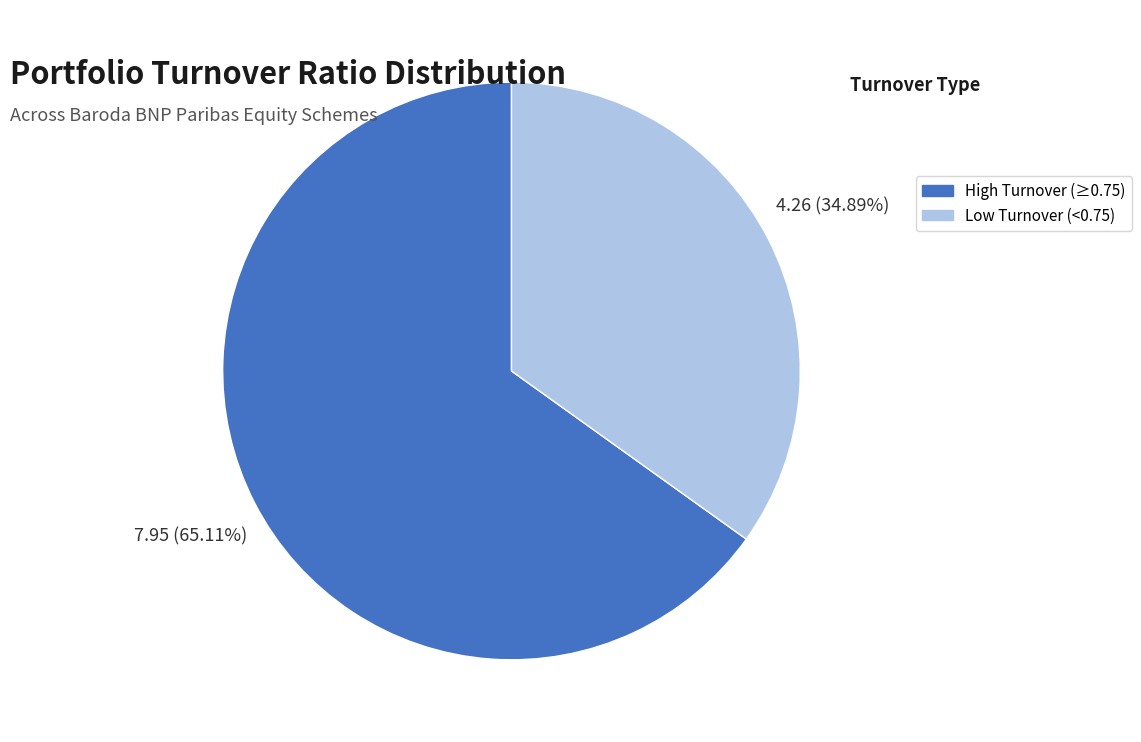

Do High Turnover (≥0.75) and Low Turnover (<0.75) together represent more than half of the pie?

Yes